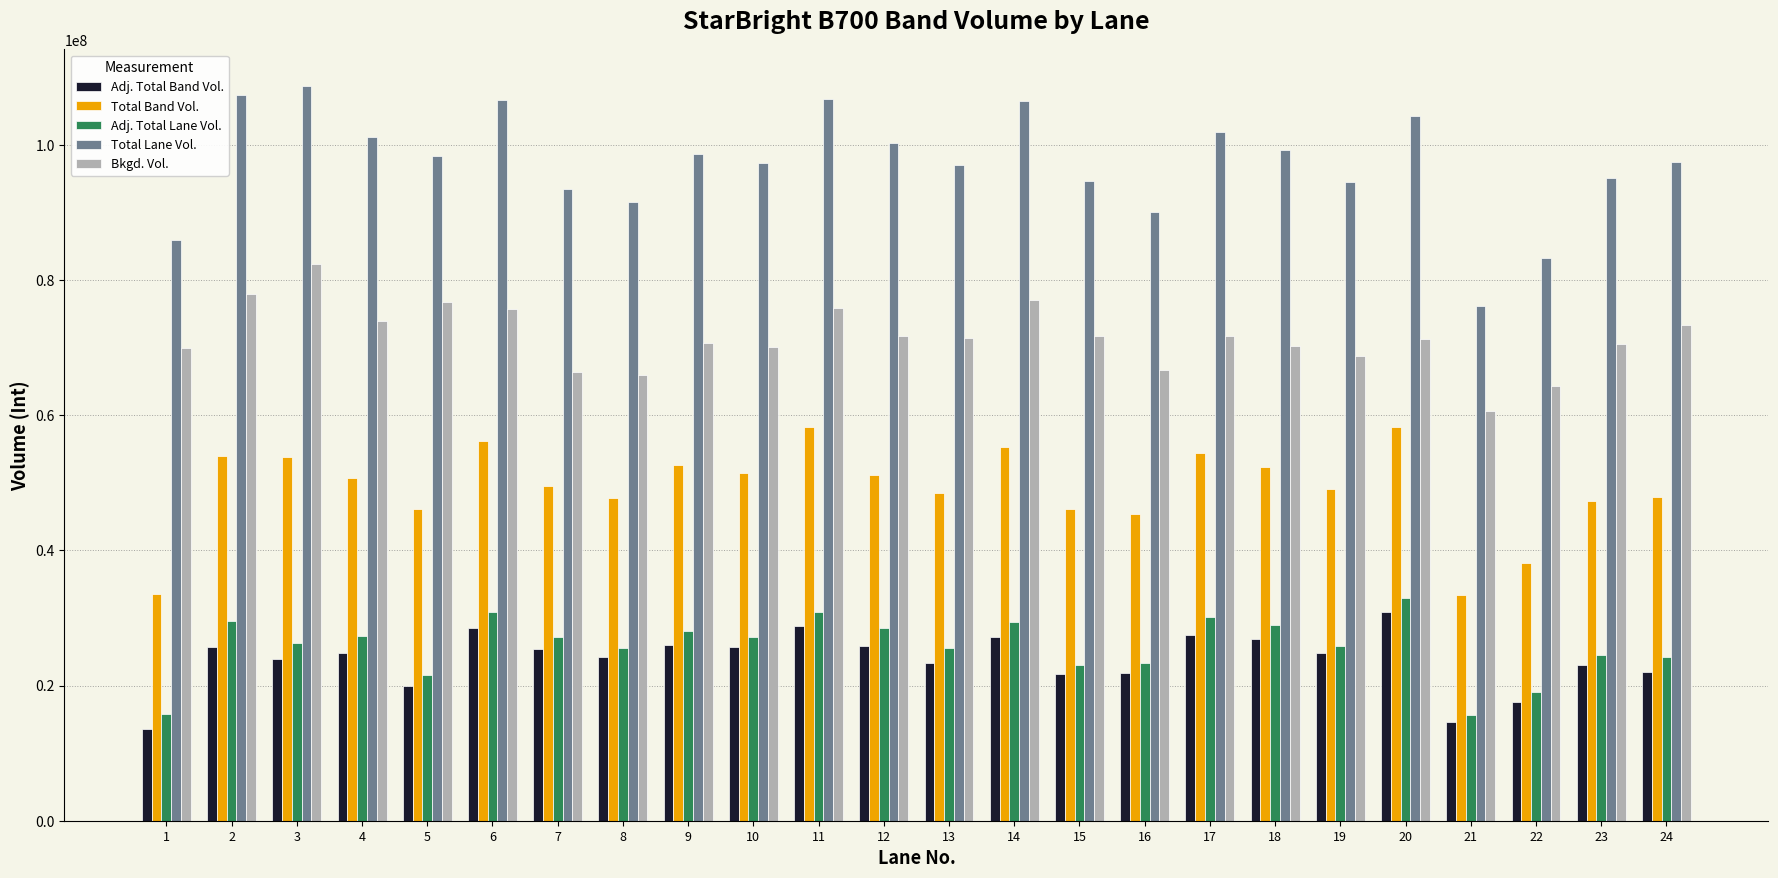

What is the value of the Total Lane Vol. bar at the 8th from the left?

91603500